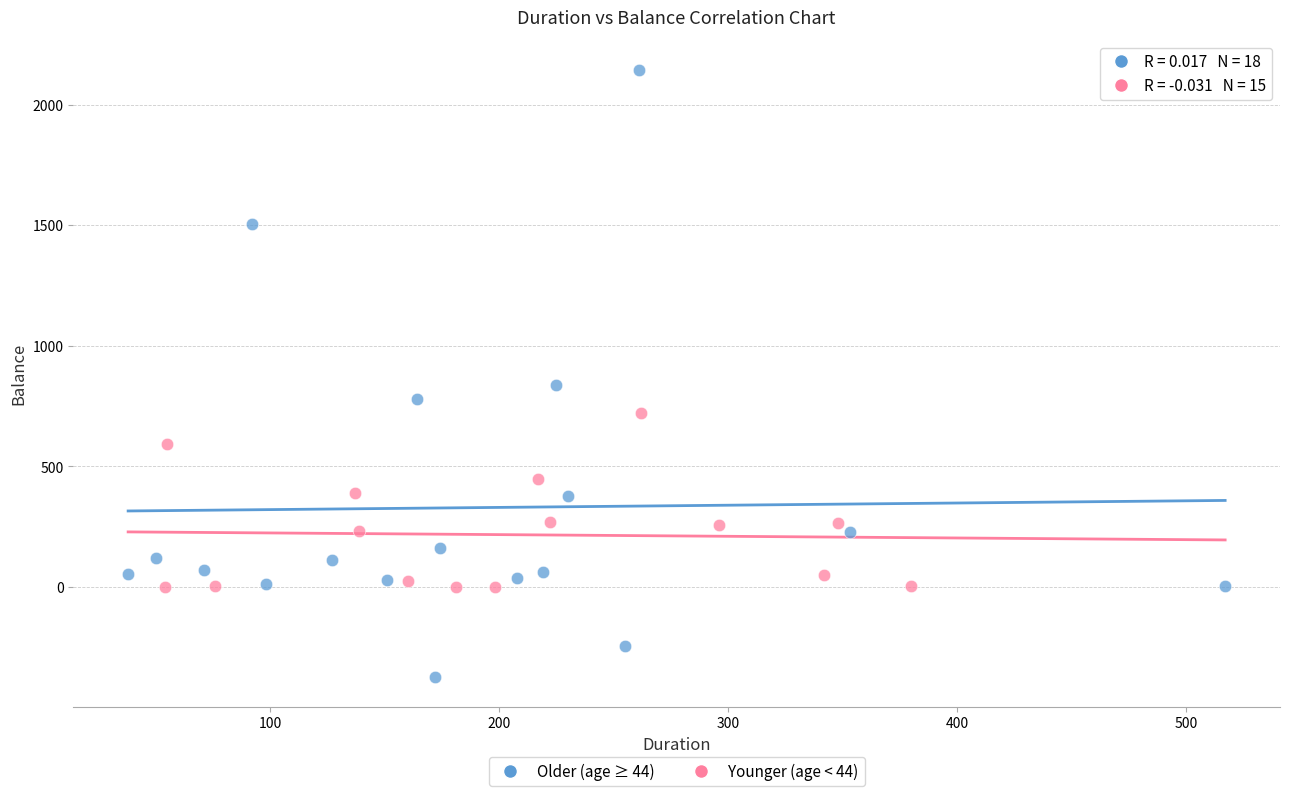

Which series has the largest Y range (max minus min)?

Older (age ≥ 44)